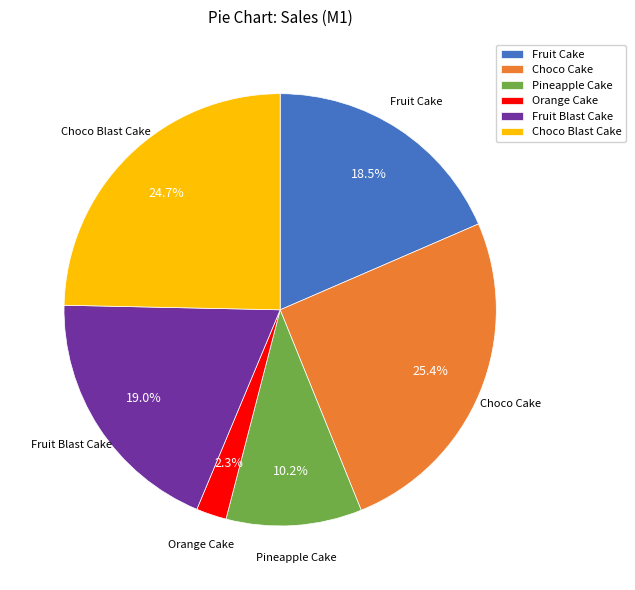

Does Orange Cake represent more than half of the total?

No